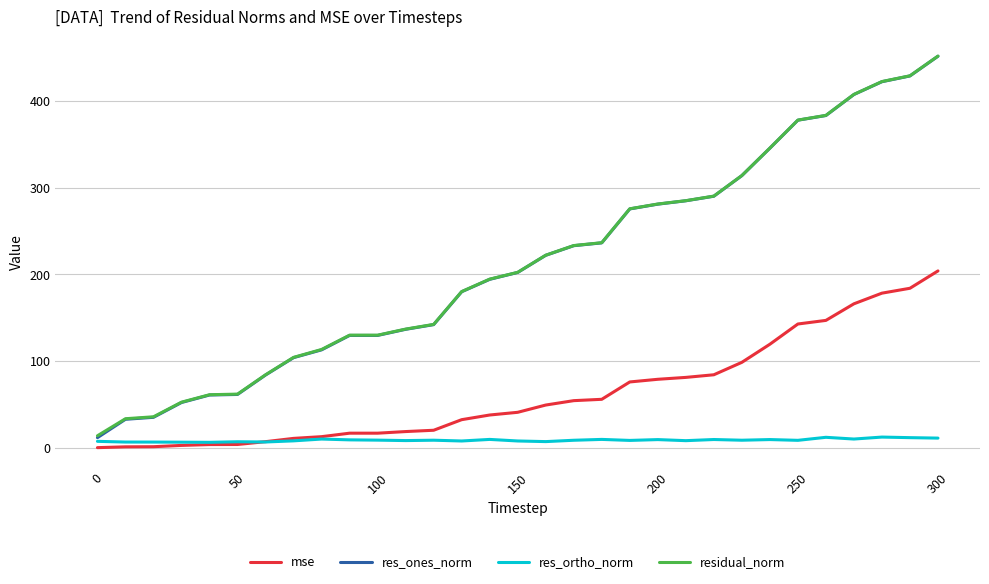

True or false: res_ortho_norm has more than 0 points higher than both neighbors.

True